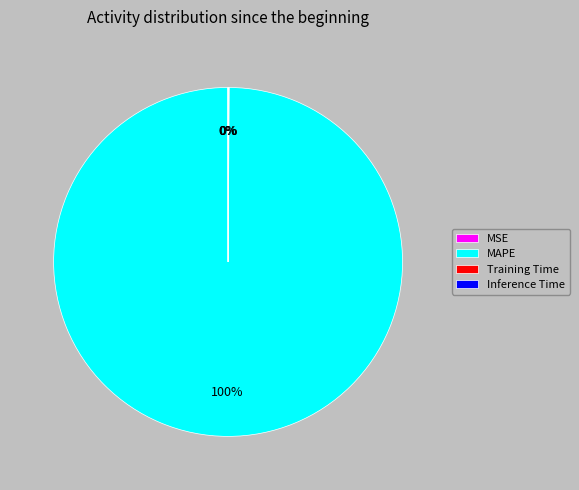

Does any single category account for the majority?

Yes